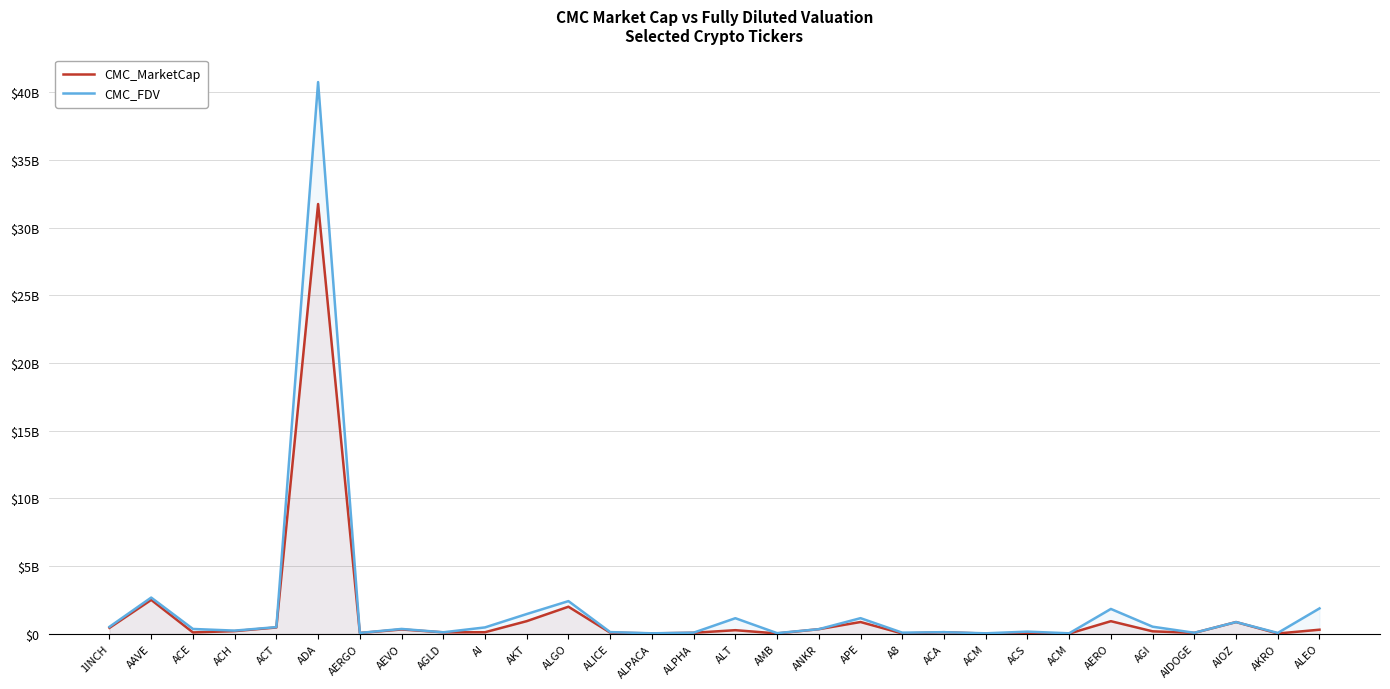

Read the CMC_MarketCap value at AIOZ.

862667329